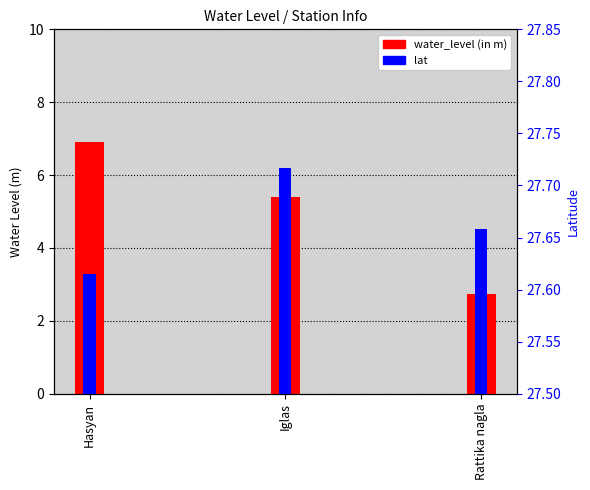

Which series has the largest total across all categories?

lat